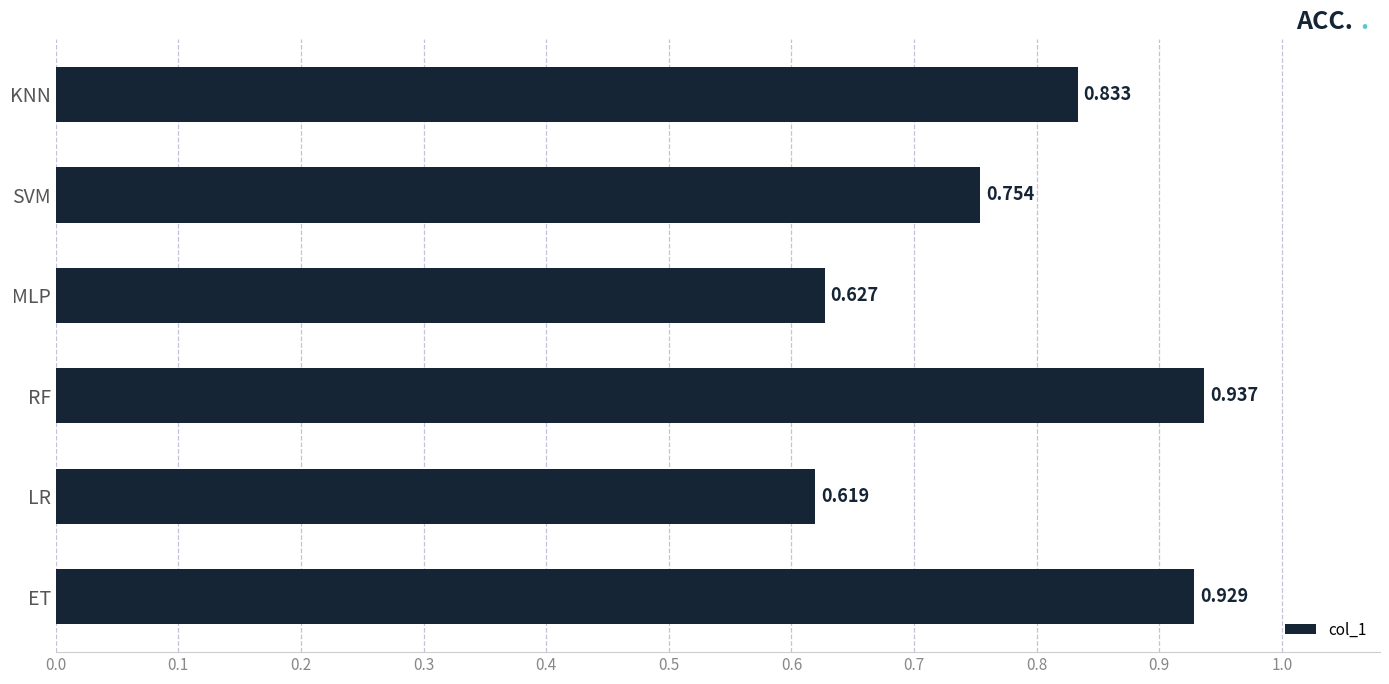

Between LR and MLP, which is larger?

MLP